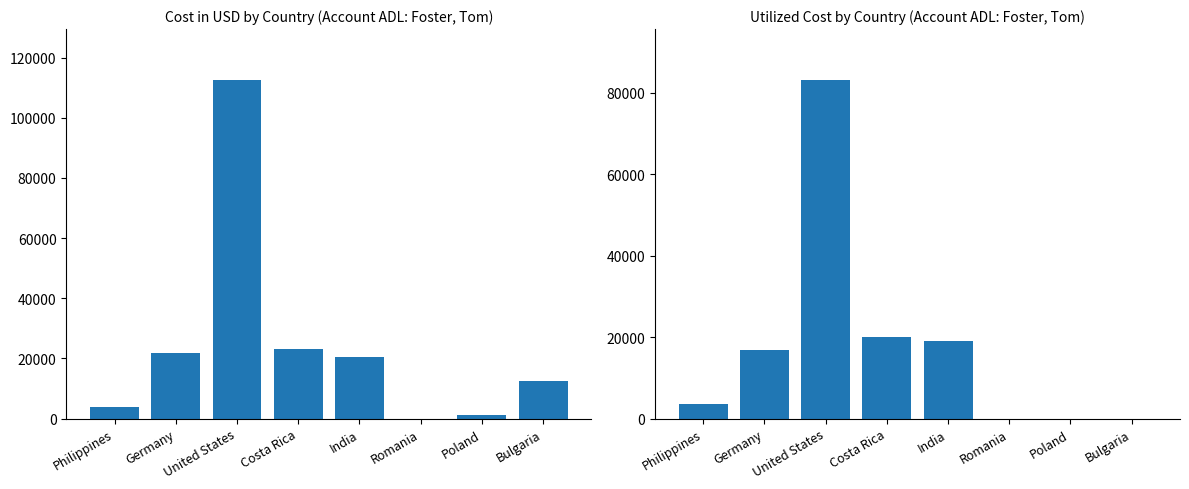

Reading right to left, list all the values displayed in this chart.

Cost in USD: Bulgaria=12515.5	Poland=1284.2	Romania=0.0	India=20434.1	Costa Rica=23066.0	United States=112619.5	Germany=21759.2	Philippines=3803.5
Utilized Cost: Bulgaria=0.0	Poland=0.0	Romania=0.0	India=19085.8	Costa Rica=20111.7	United States=83133.5	Germany=16820.1	Philippines=3527.7